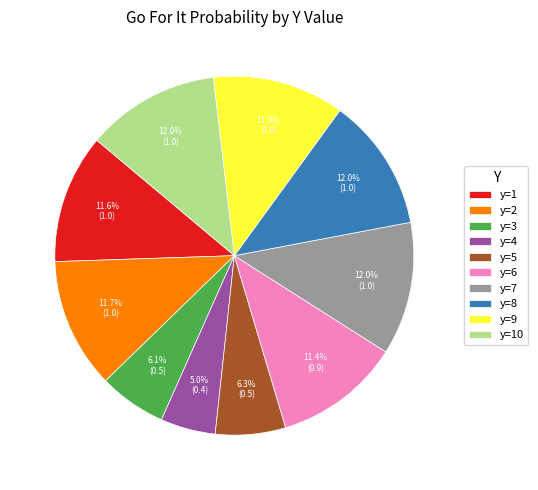

To the nearest percent, what percentage of the pie is y=2?

12%